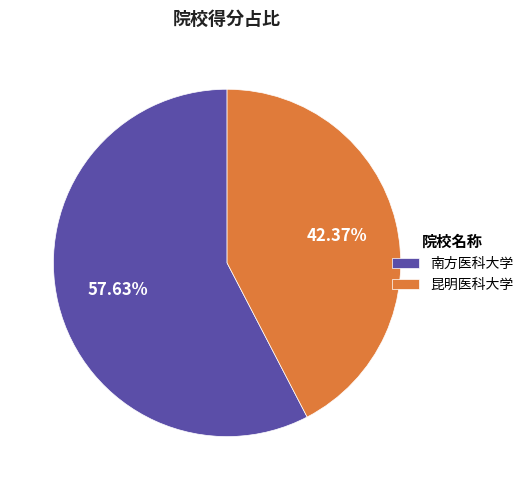

What percentage is the 南方医科大学 slice, to the nearest percent?

58%